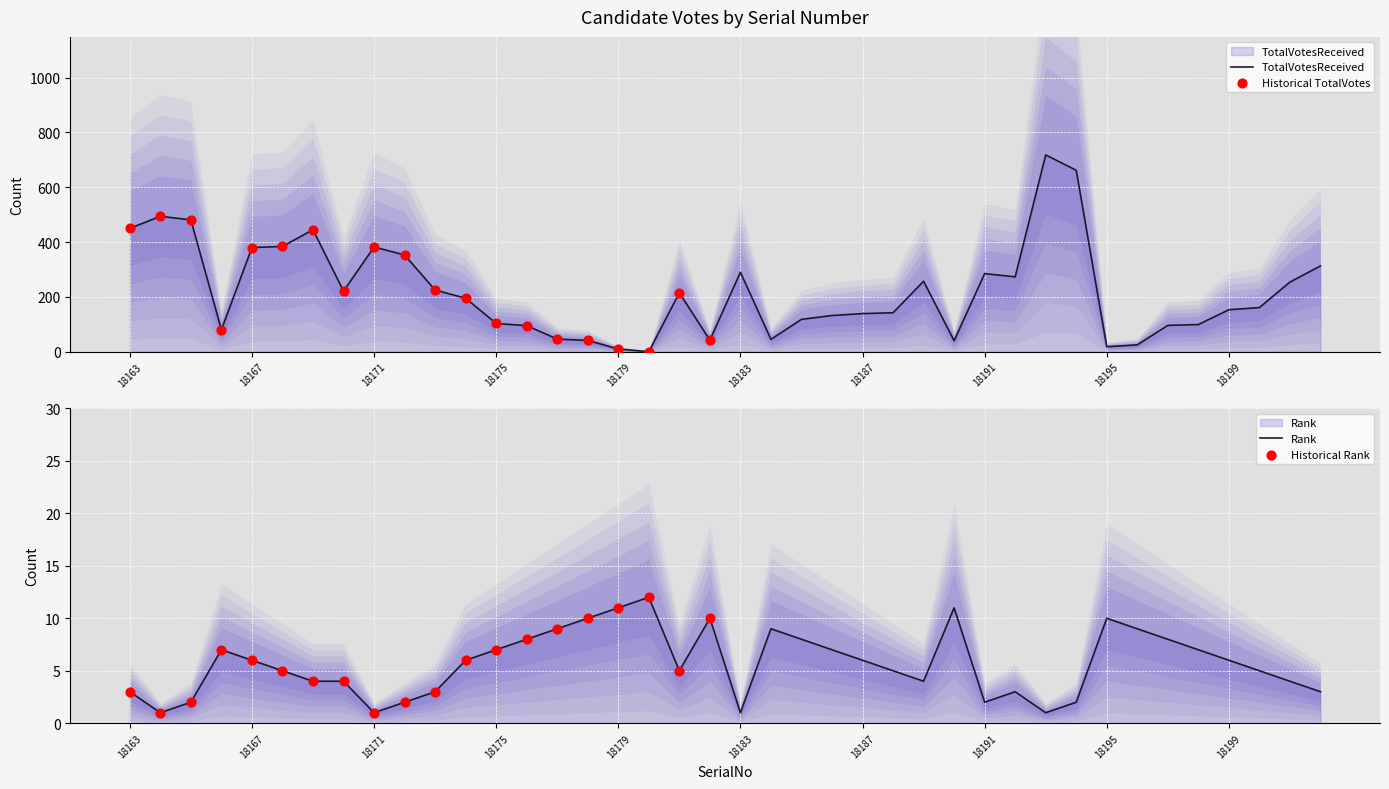

Which series contains the highest Y value?

TotalVotesReceived